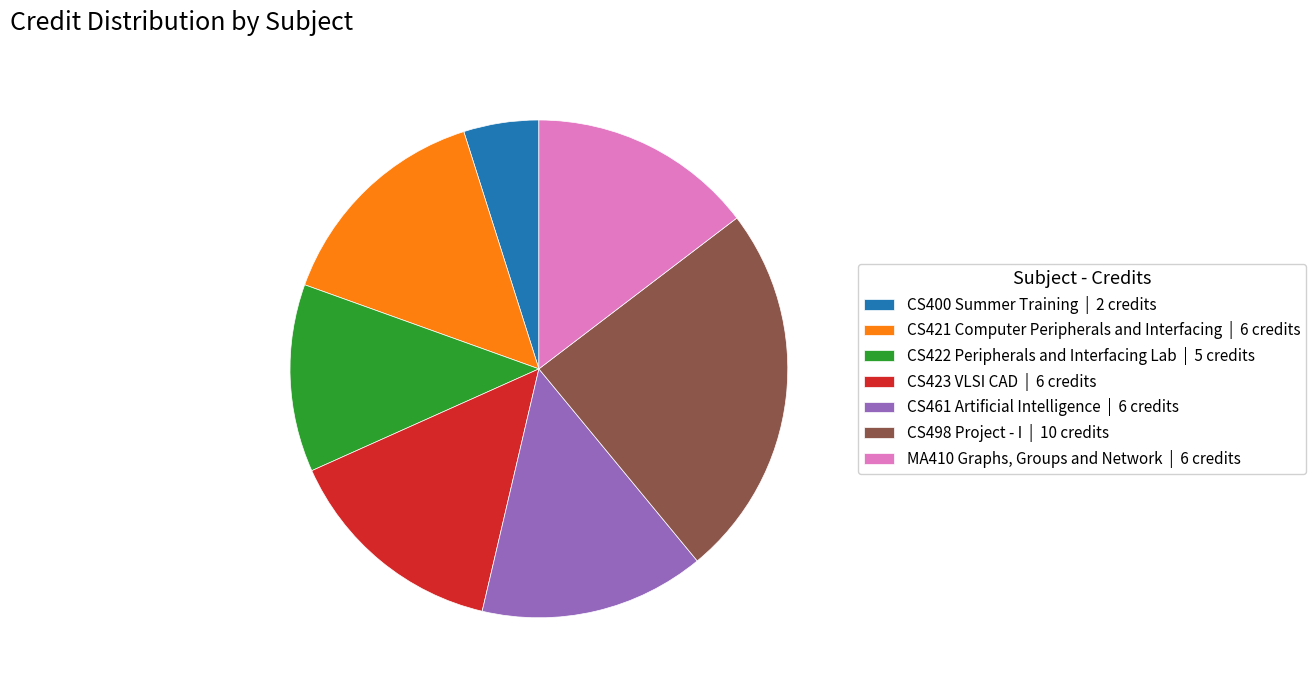

Which has a higher value, CS400 Summer Training | 2 credits or CS422 Peripherals and Interfacing Lab | 5 credits?

CS422 Peripherals and Interfacing Lab | 5 credits